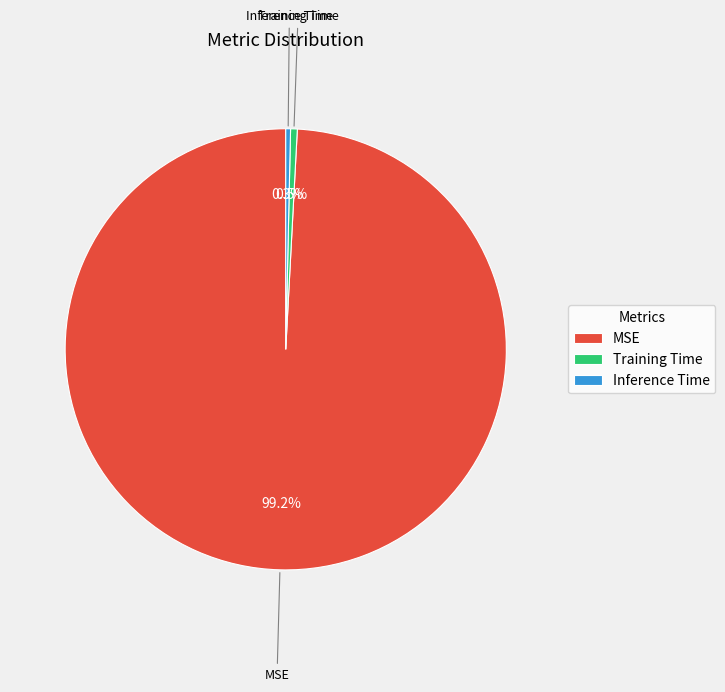

Which category has the biggest portion of the pie?

MSE